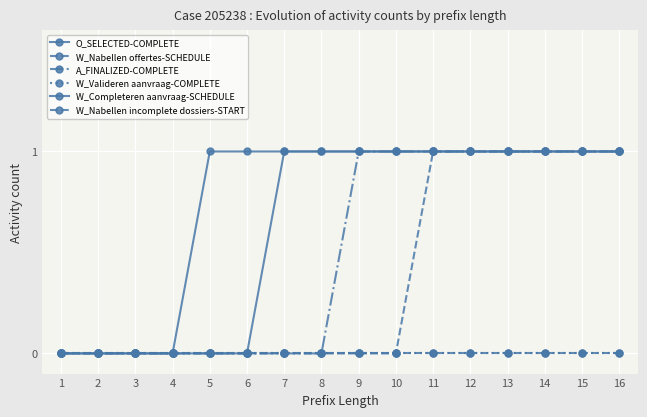

Is this an area chart (filled region under the line)?

No